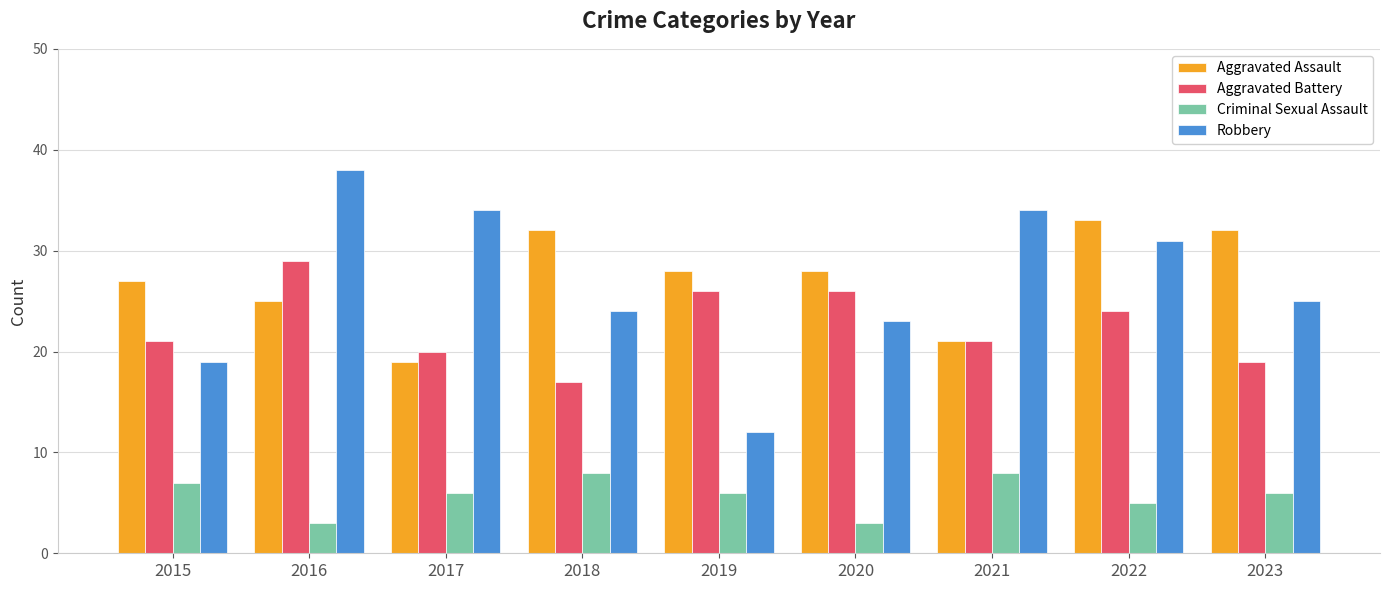

At how many categories does at least one series exceed 4?

9